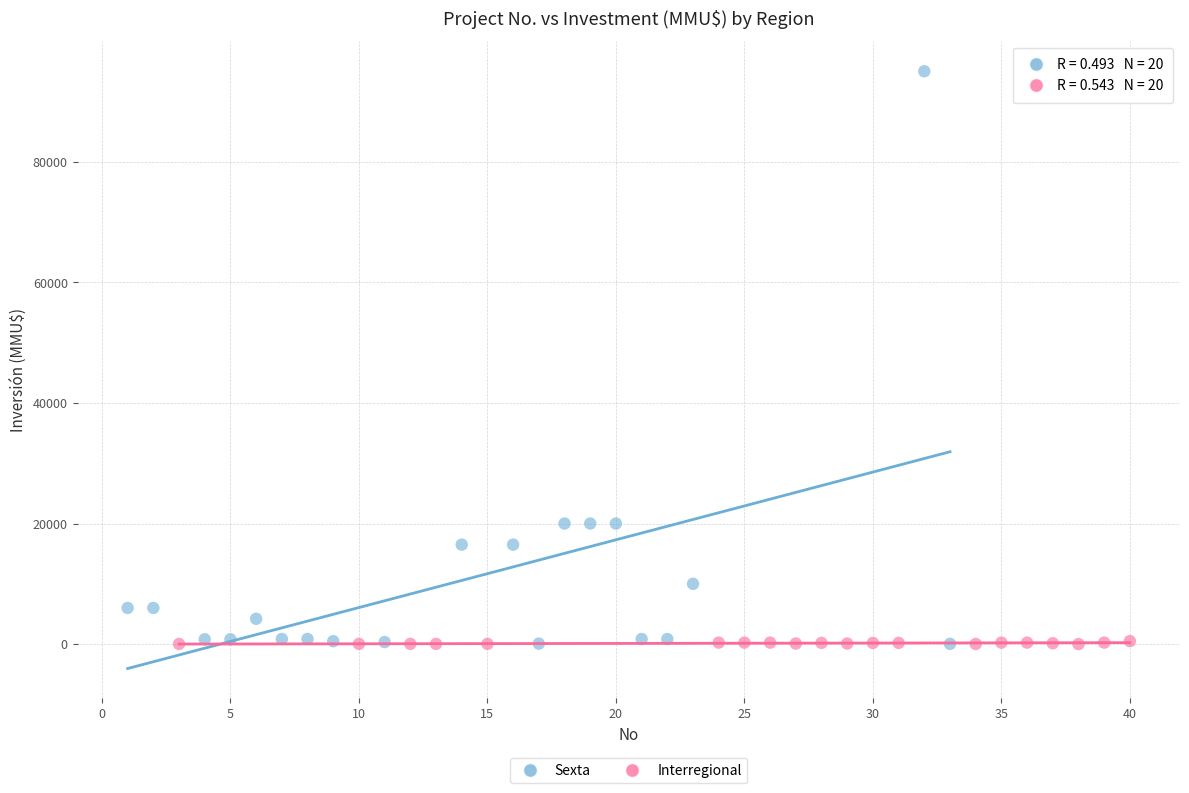

Which series contains the highest Y value?

Sexta